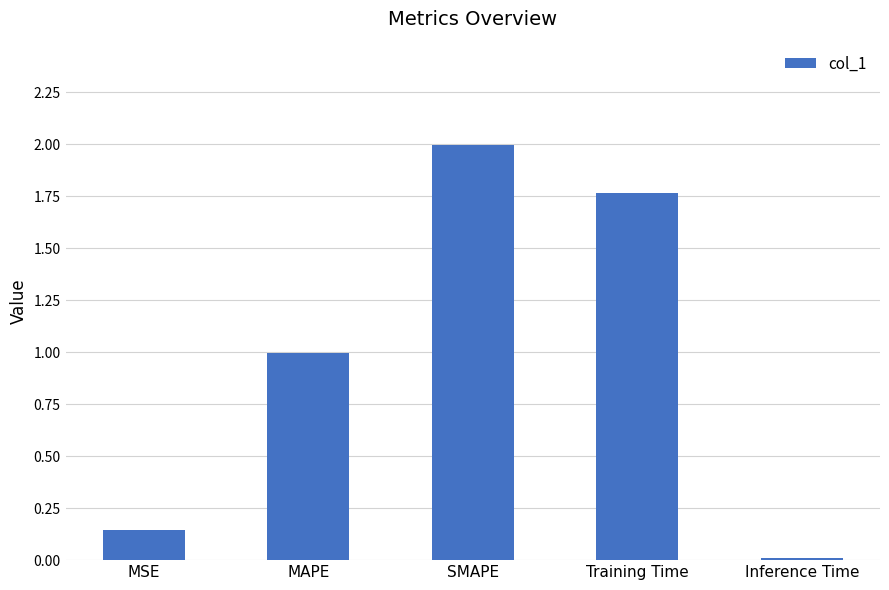

What is the sum of all values?

4.9